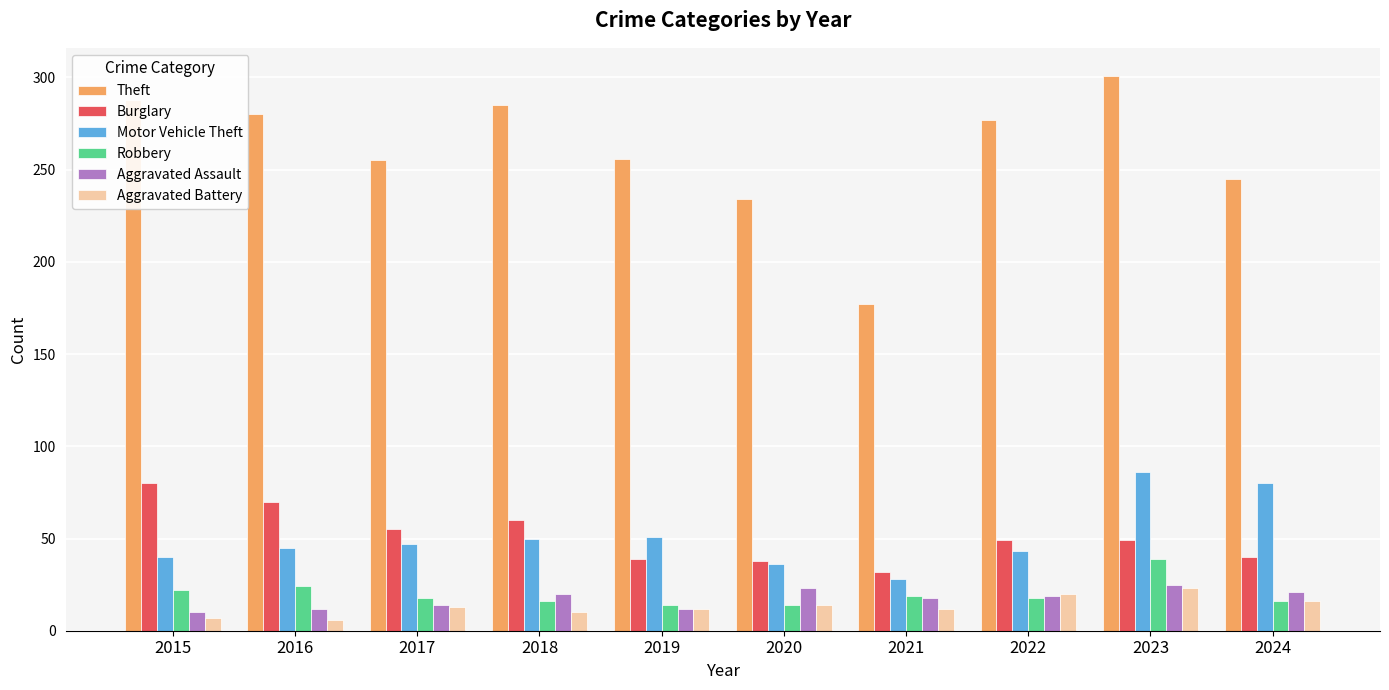

Which category has the highest value across all series?

2023